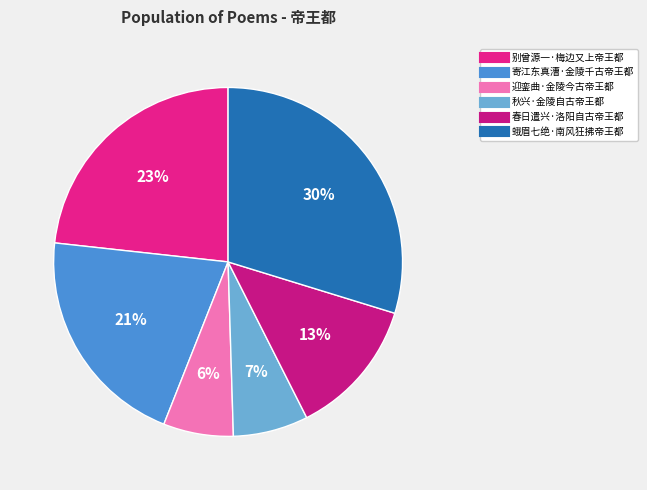

Which has a higher value, 春日遣兴·洛阳自古帝王都 or 寄江东真漕·金陵千古帝王都?

寄江东真漕·金陵千古帝王都